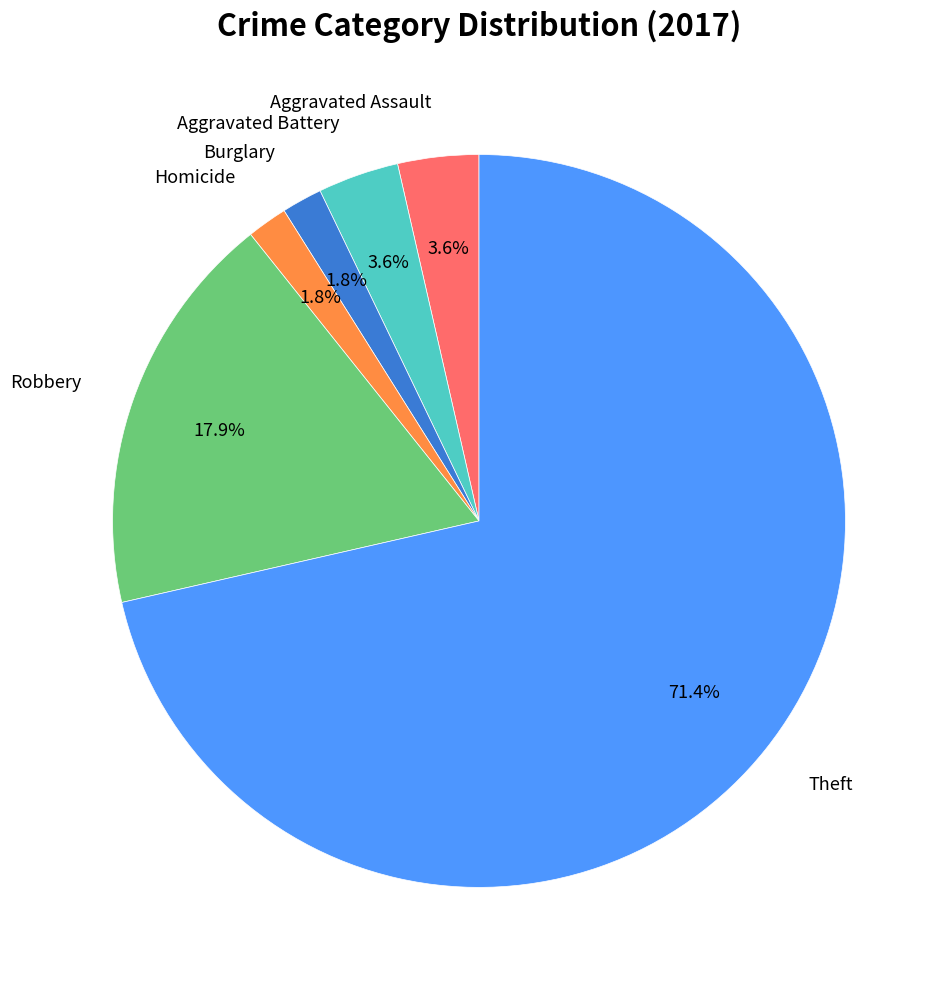

How many segments does this pie chart have?

6